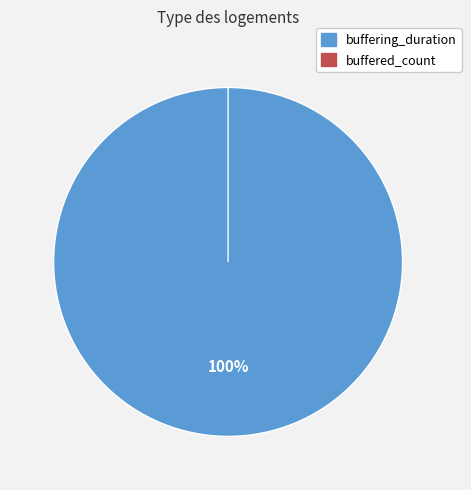

Combined, what portion of the pie is buffering_duration and buffered_count?

100.0%